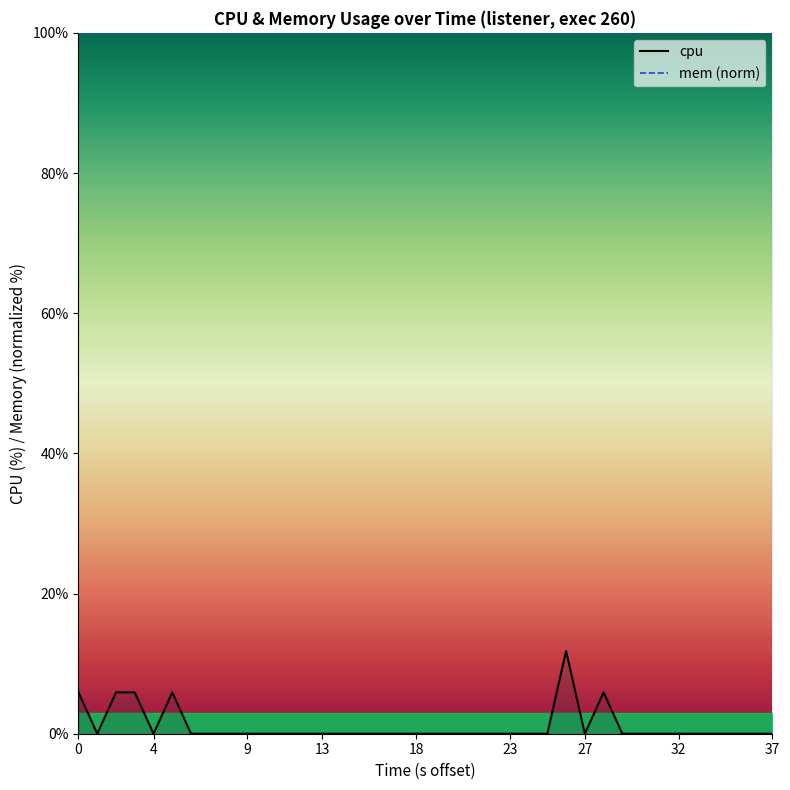

What is the sum of all values?

41.3